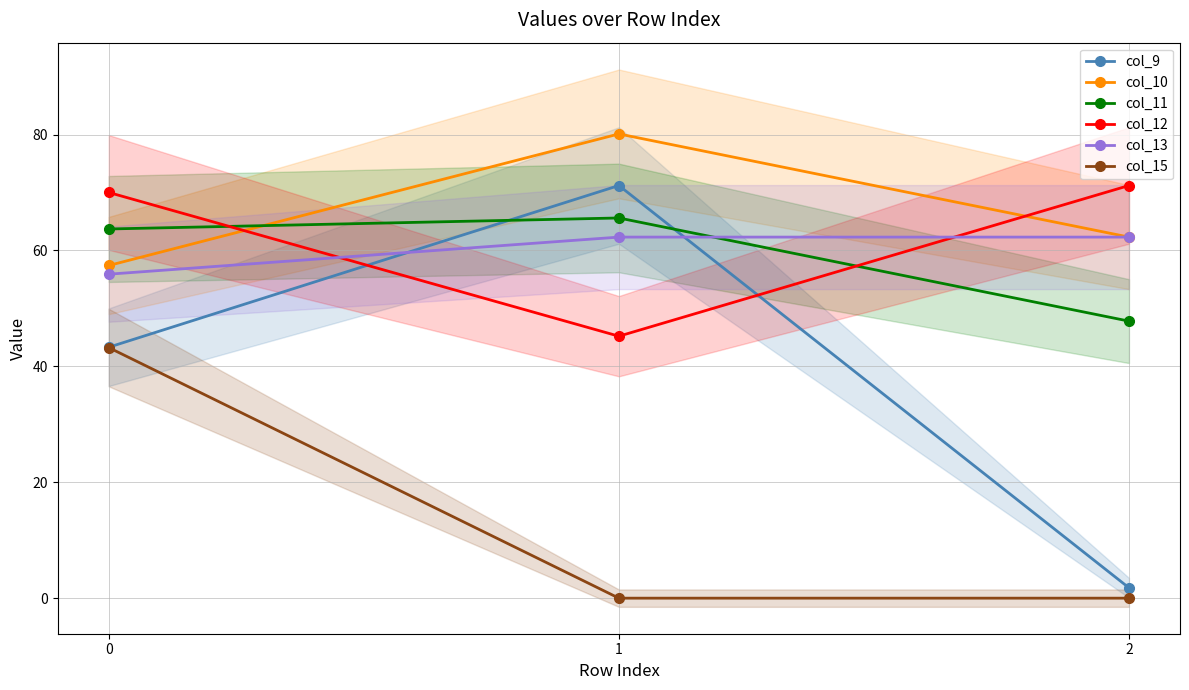

At which label does col_11 reach its minimum?

2